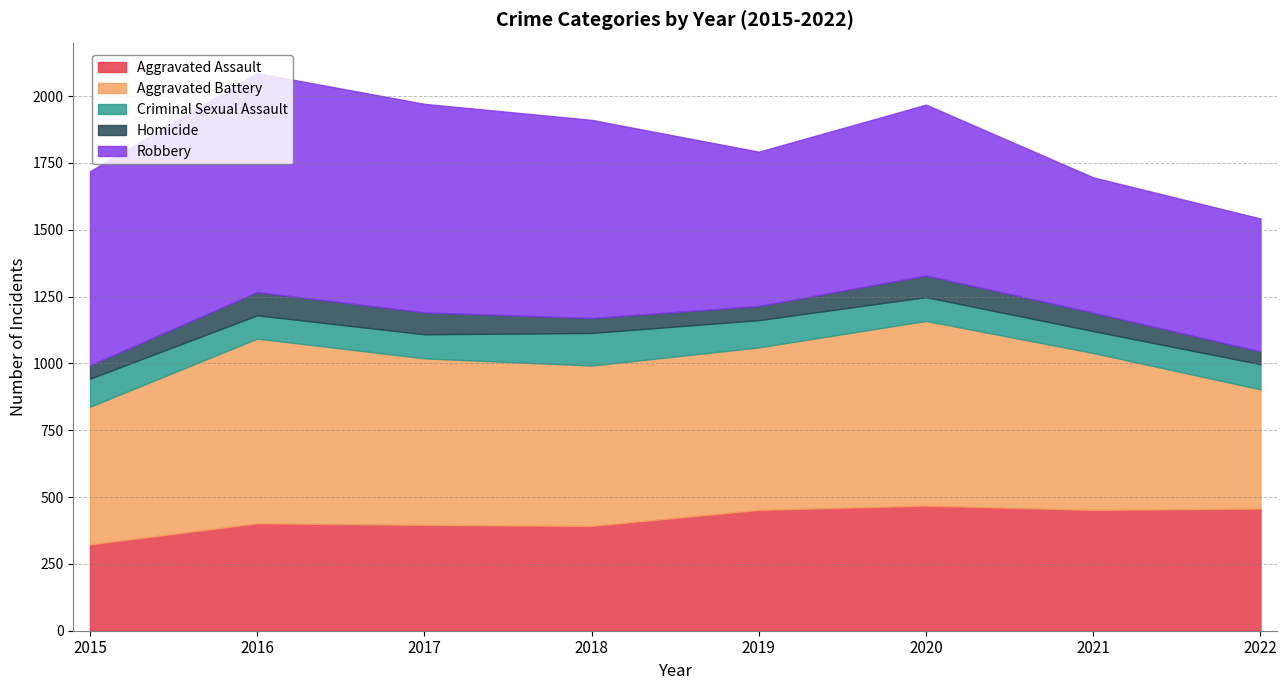

Rank the series at 2019 from lowest to highest value.

Homicide, Criminal Sexual Assault, Aggravated Assault, Robbery, Aggravated Battery